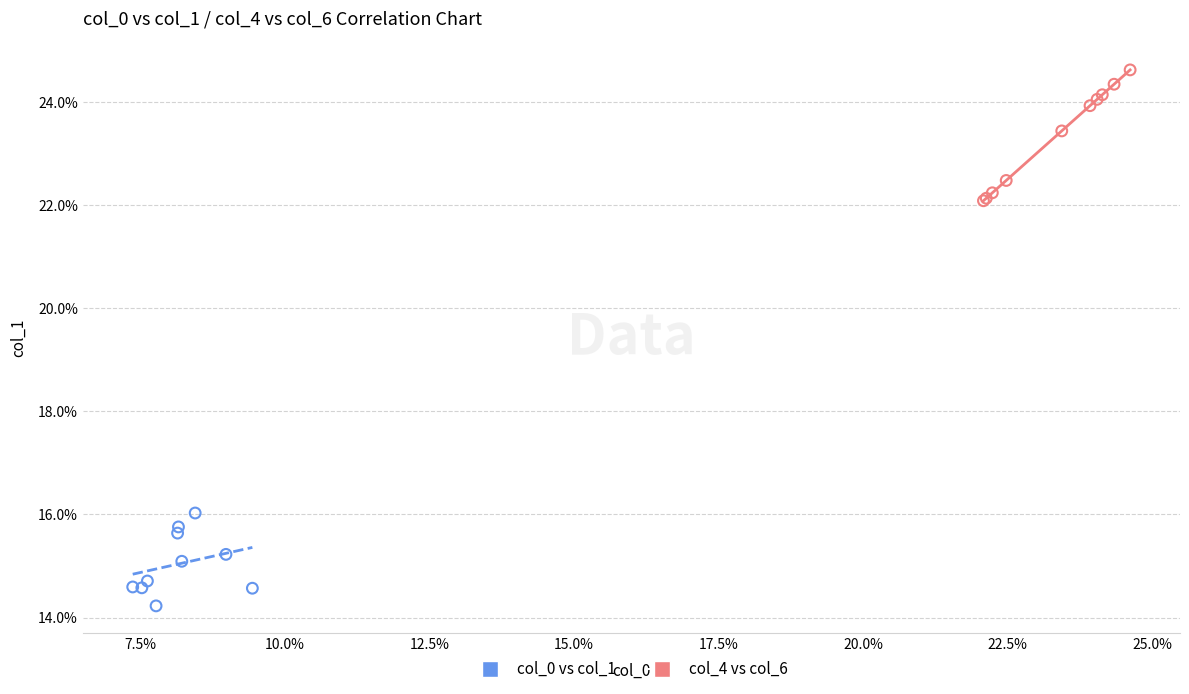

What are all the series names shown in the legend?

col_0 vs col_1, col_4 vs col_6